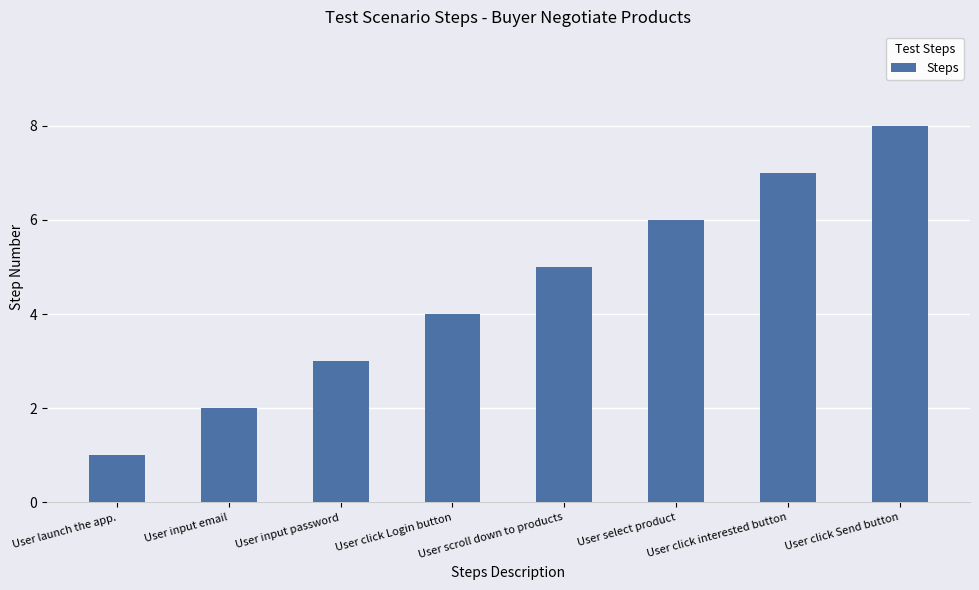

What is the sum of all values?

36